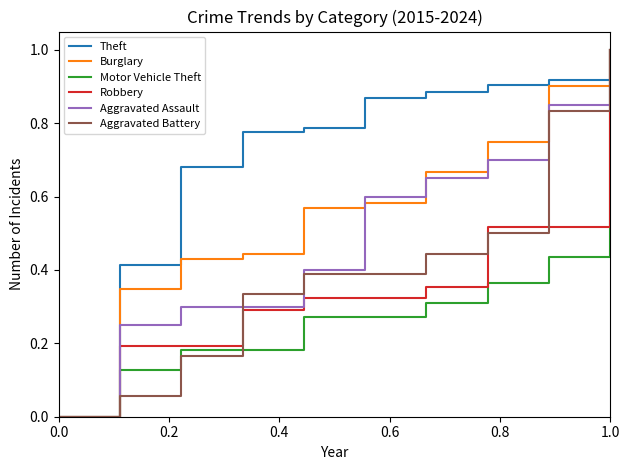

True or false: Aggravated Battery has more than 1 points higher than both neighbors.

False